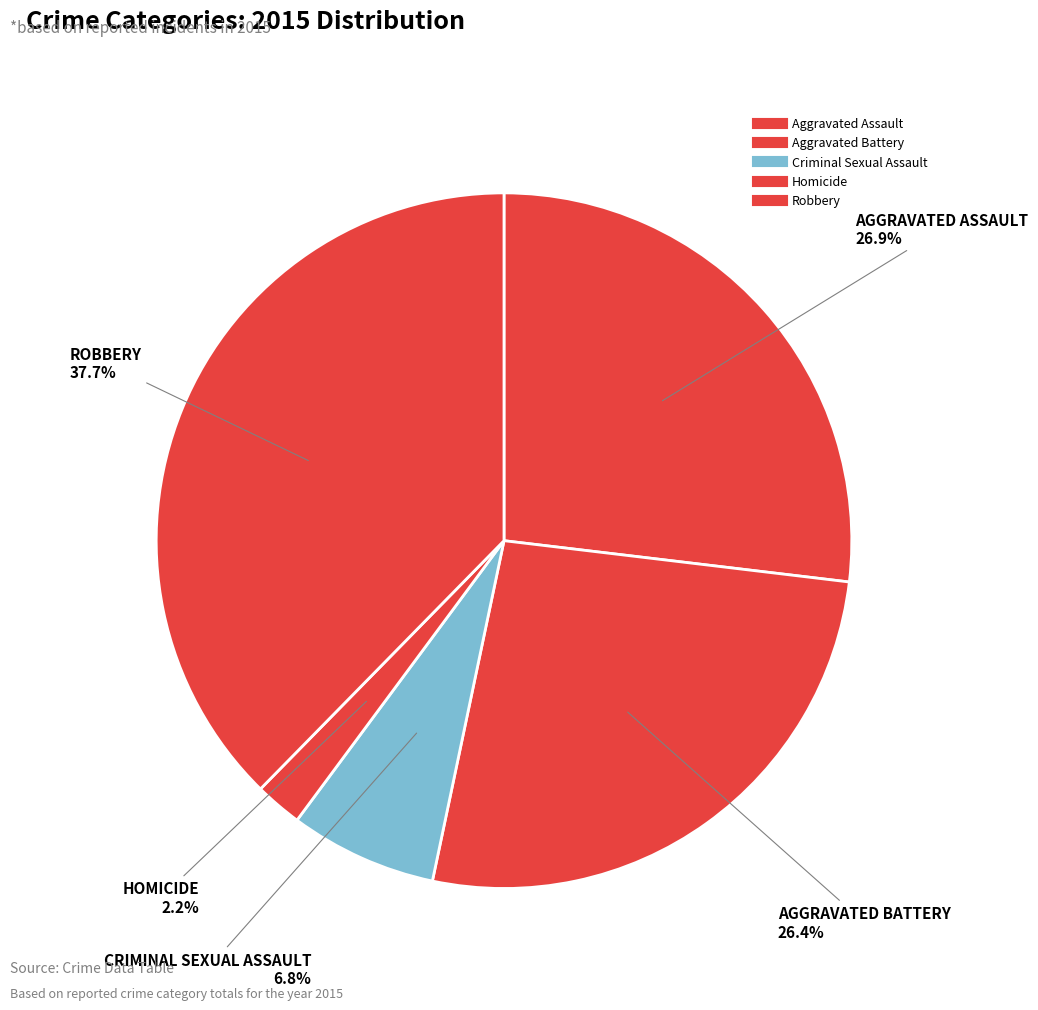

The Aggravated Assault slice represents 40% of the pie. True or false?

False